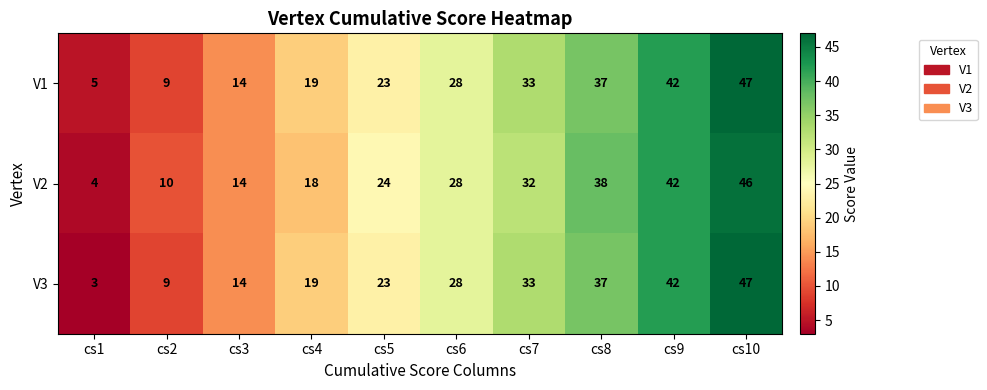

The value of V3 at cs10 is 47. True or false?

True